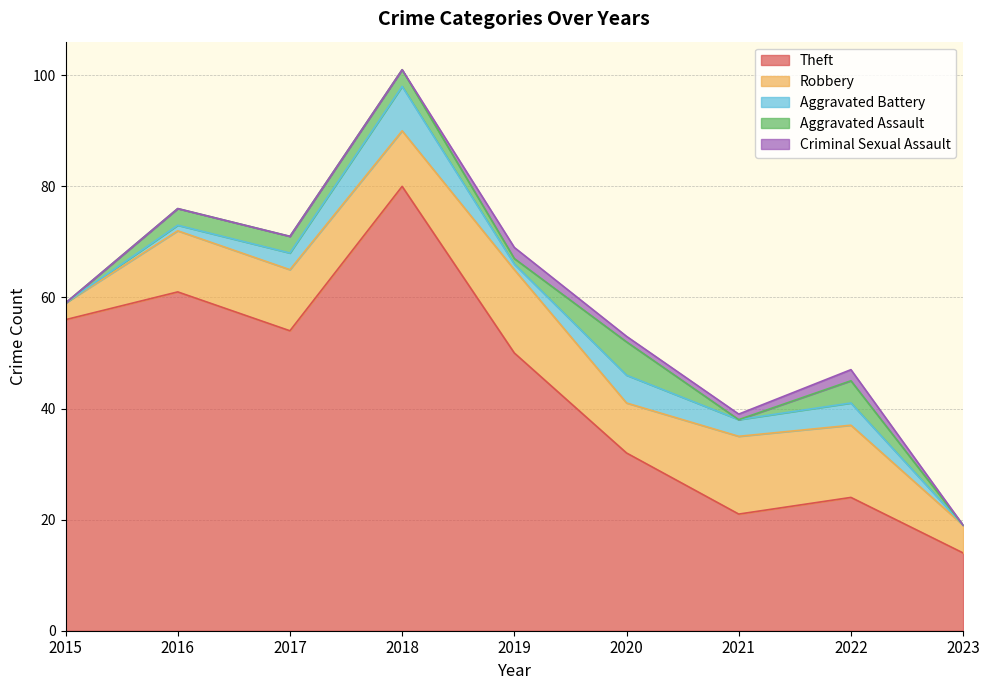

Which has a higher value, 2023 or 2021?

2021